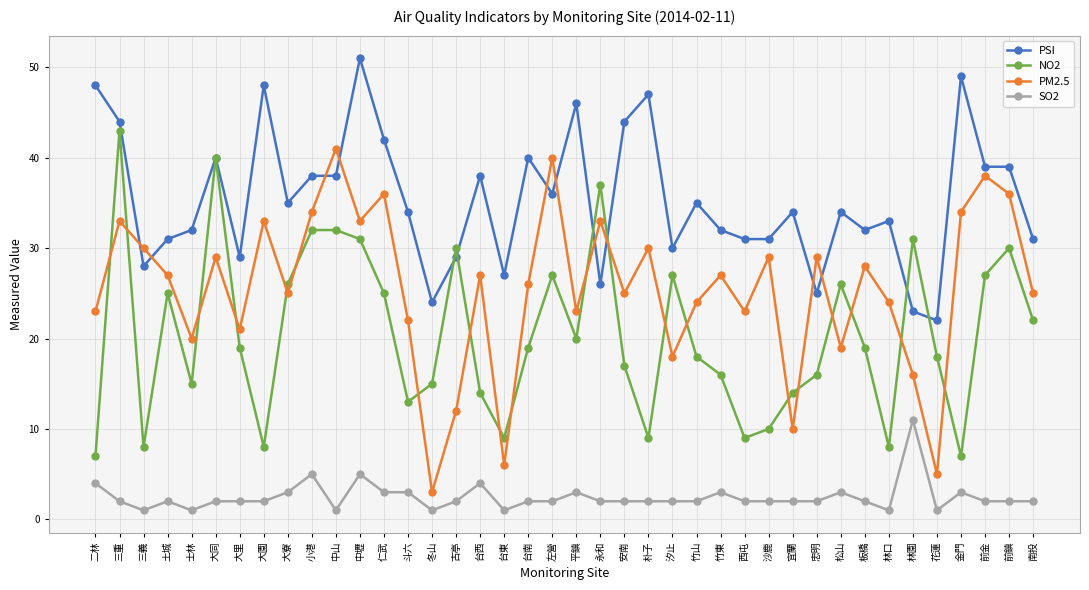

What is the difference between the PSI values at 前金 and 斗六?

5